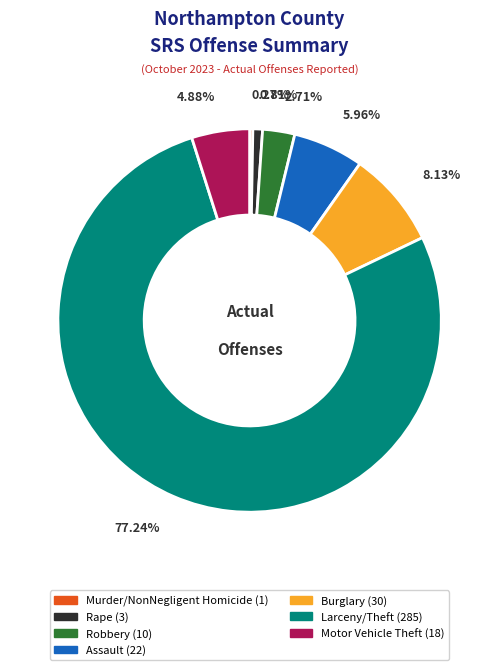

Which category has the biggest portion of the pie?

Larceny/Theft